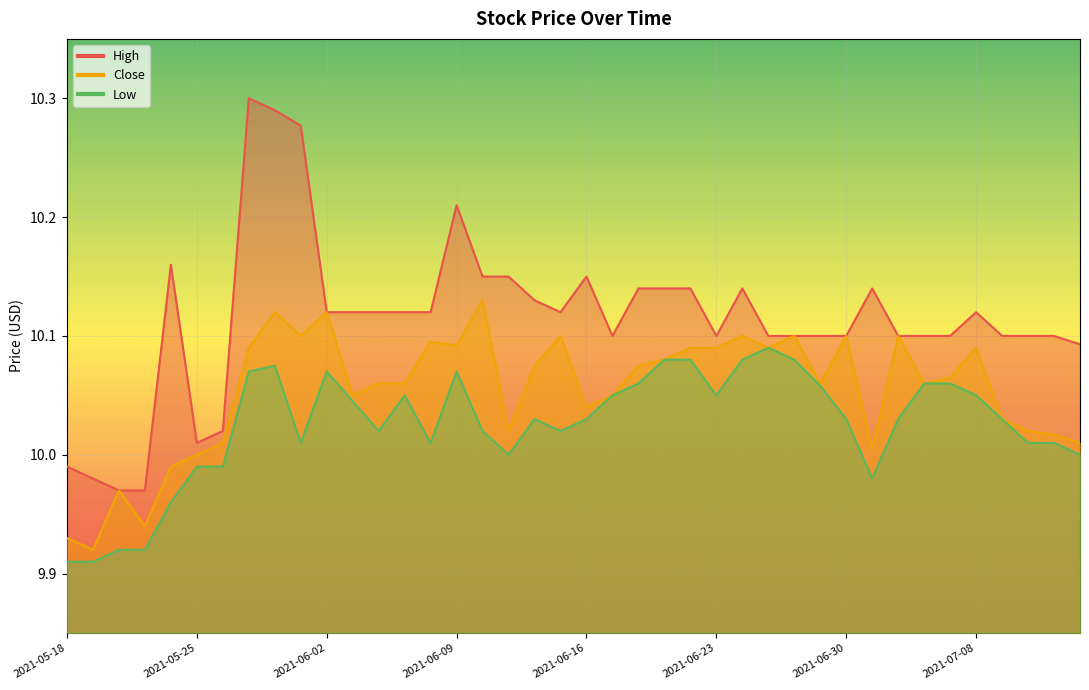

What is the label of the 39th point from the left?

2021-07-13